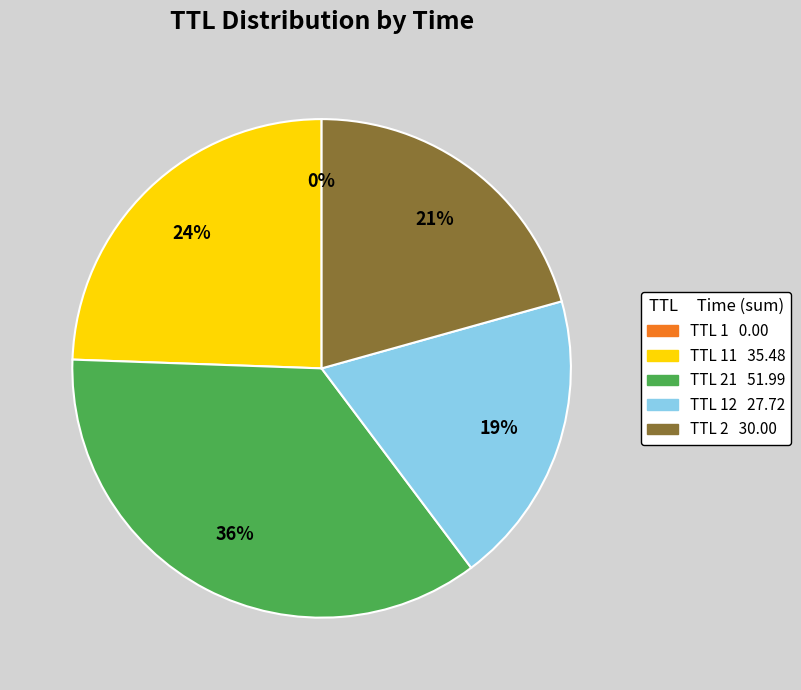

To the nearest percent, what is the average slice percentage?

20%